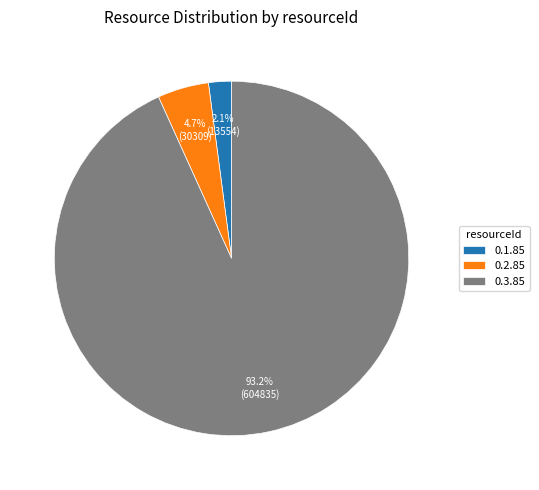

To the nearest percent, what percentage of the pie is 0.3.85?

93%